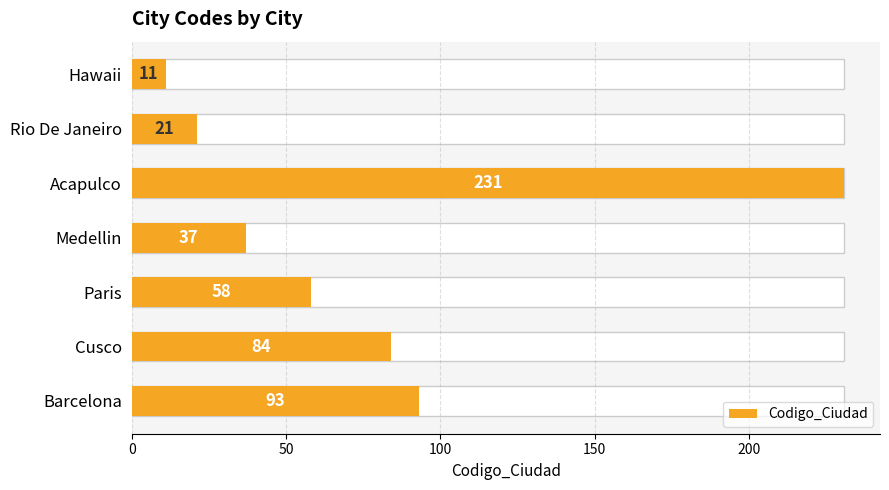

Reading right to left, transcribe all the data shown in this chart.

93	84	58	37	231	21	11